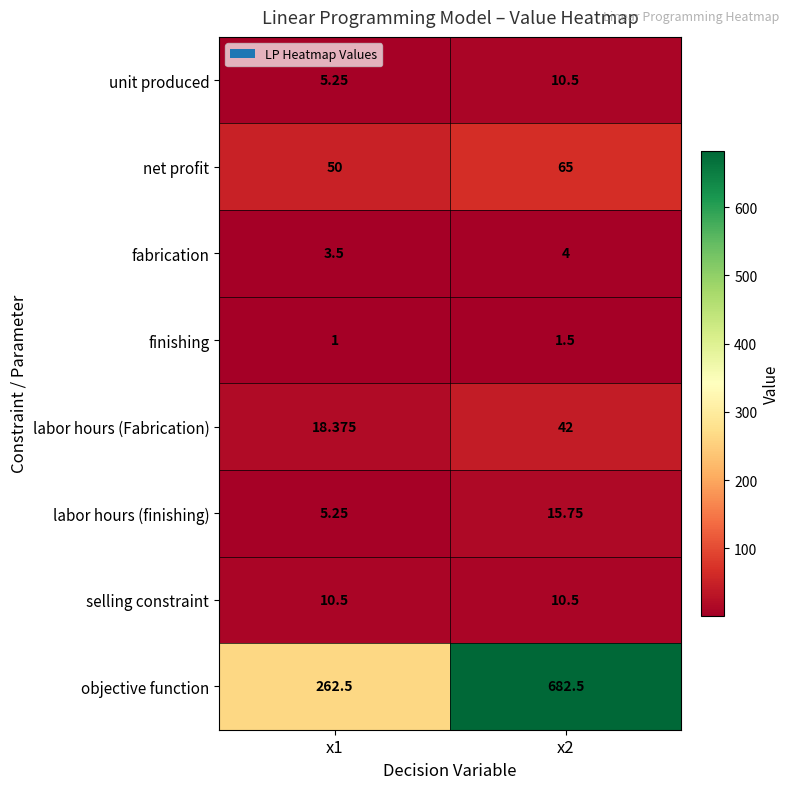

Which series changed the most between x1 and x2?

objective function